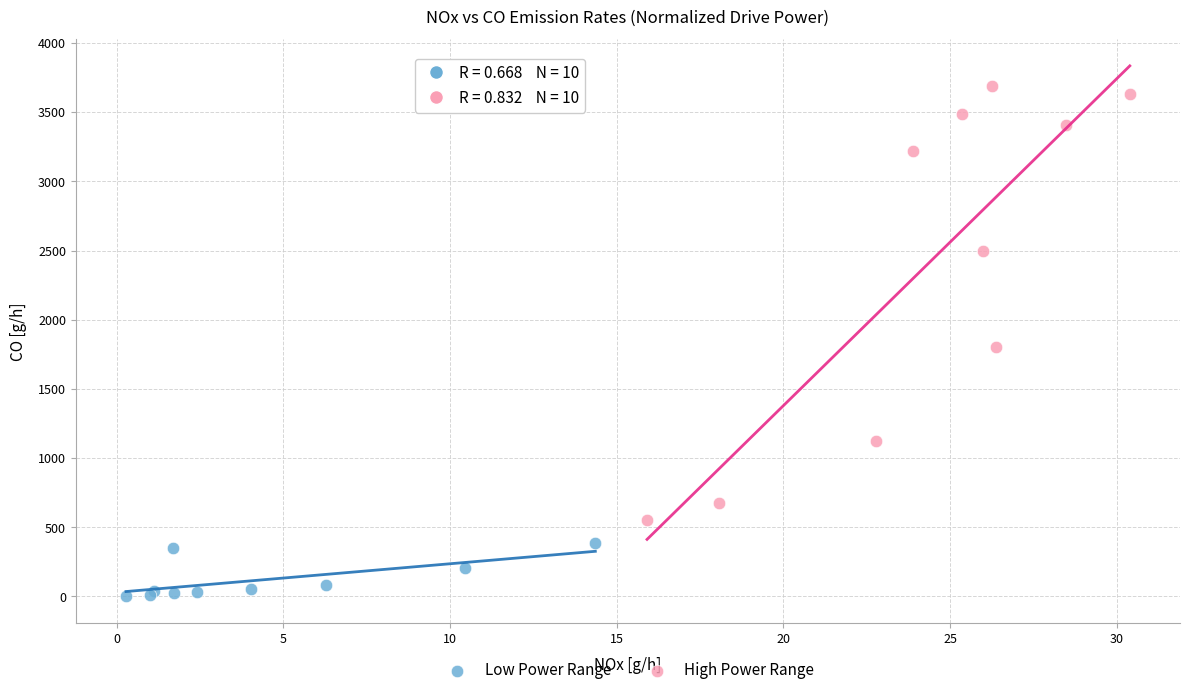

Which series reaches the minimum Y coordinate?

Low Power Range